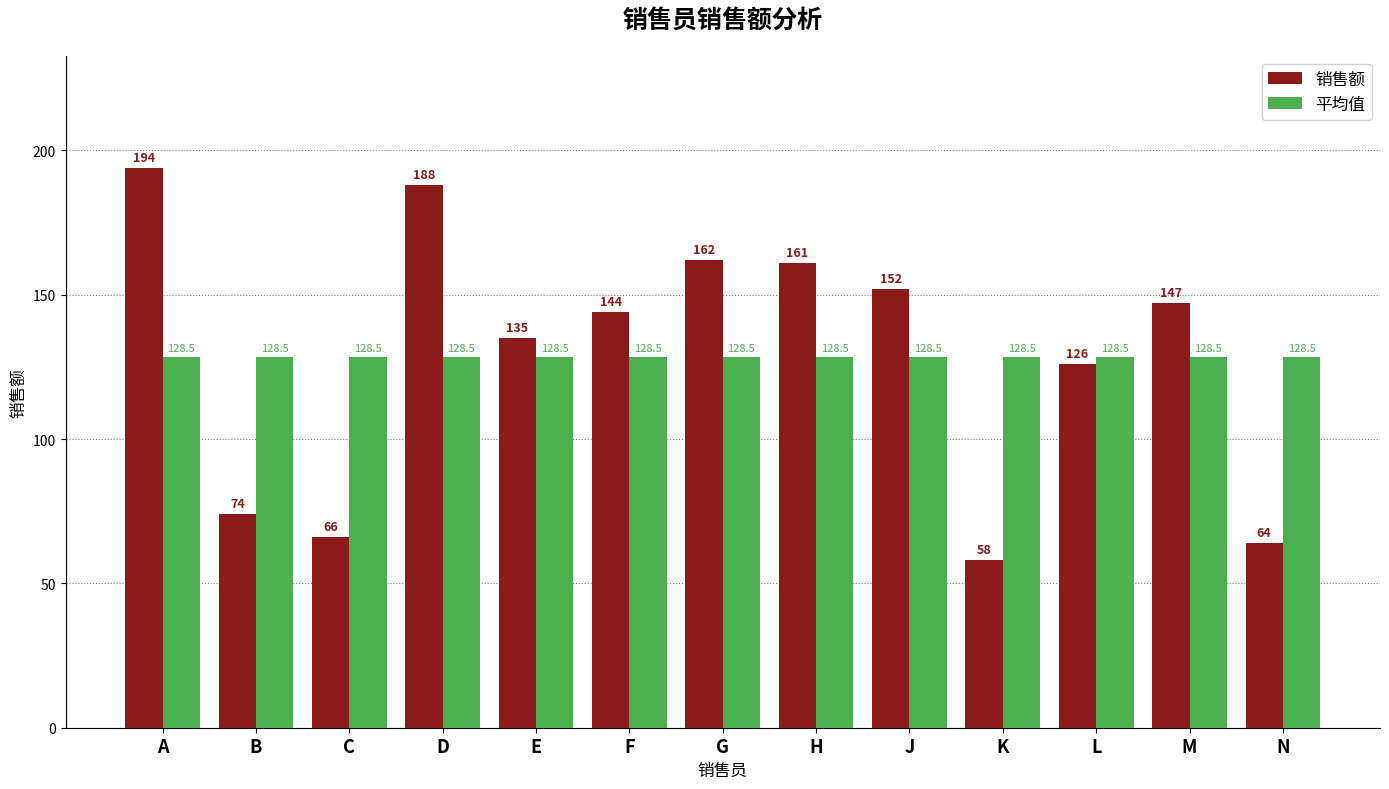

Reading left to right, extract all data points from this chart.

销售额: 194.0	74.0	66.0	188.0	135.0	144.0	162.0	161.0	152.0	58.0	126.0	147.0	64.0
平均值: 128.5	128.5	128.5	128.5	128.5	128.5	128.5	128.5	128.5	128.5	128.5	128.5	128.5